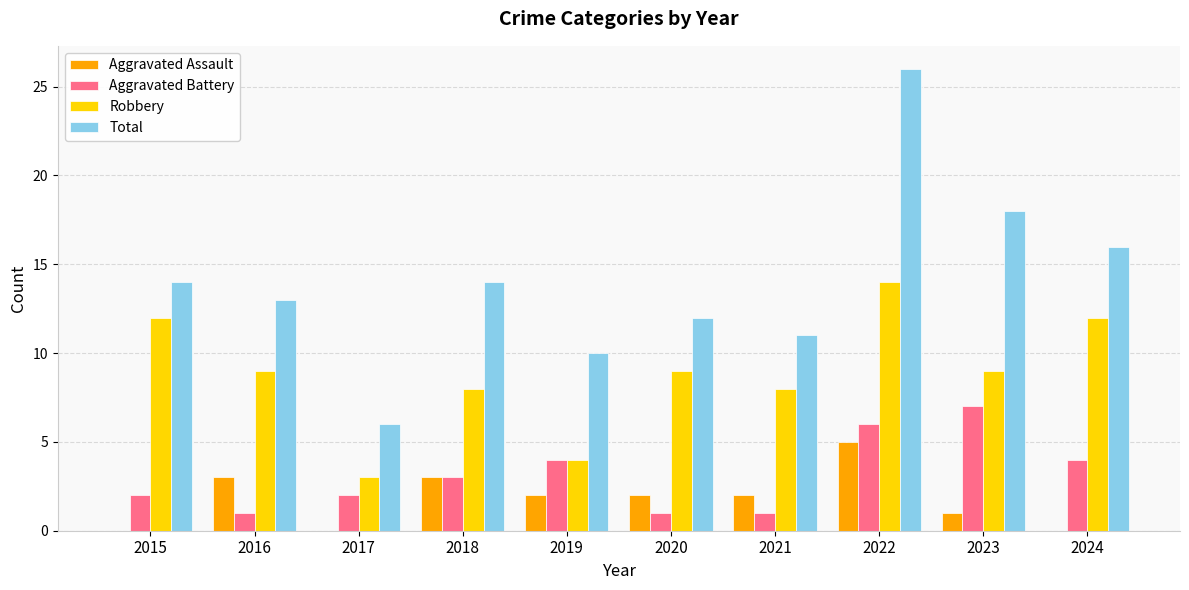

At which label does Aggravated Assault reach its peak?

2022